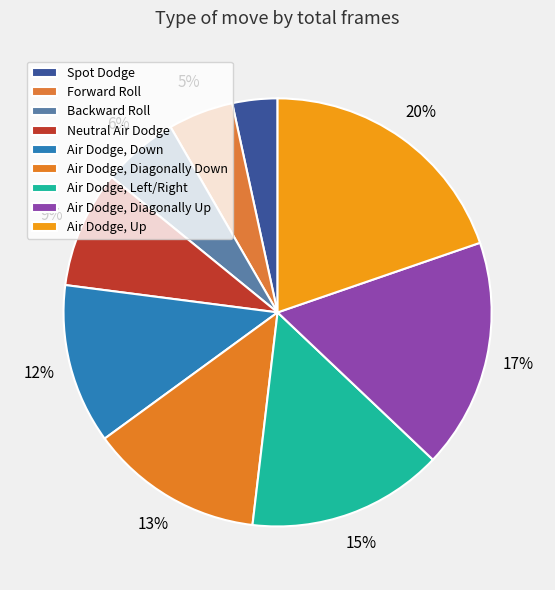

Count the number of slices in the pie.

9